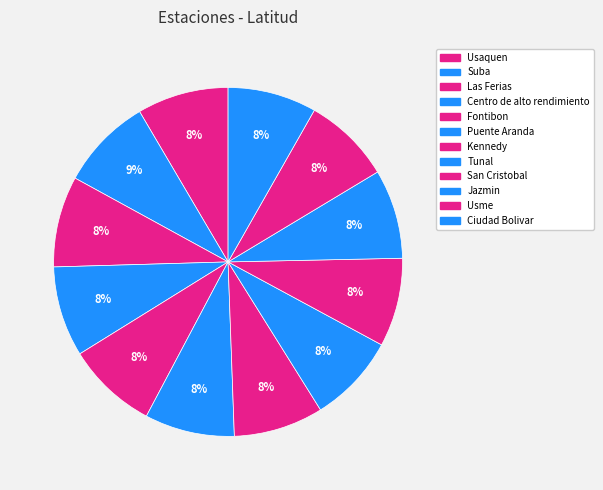

To the nearest percent, what percentage of the pie is Kennedy?

8%